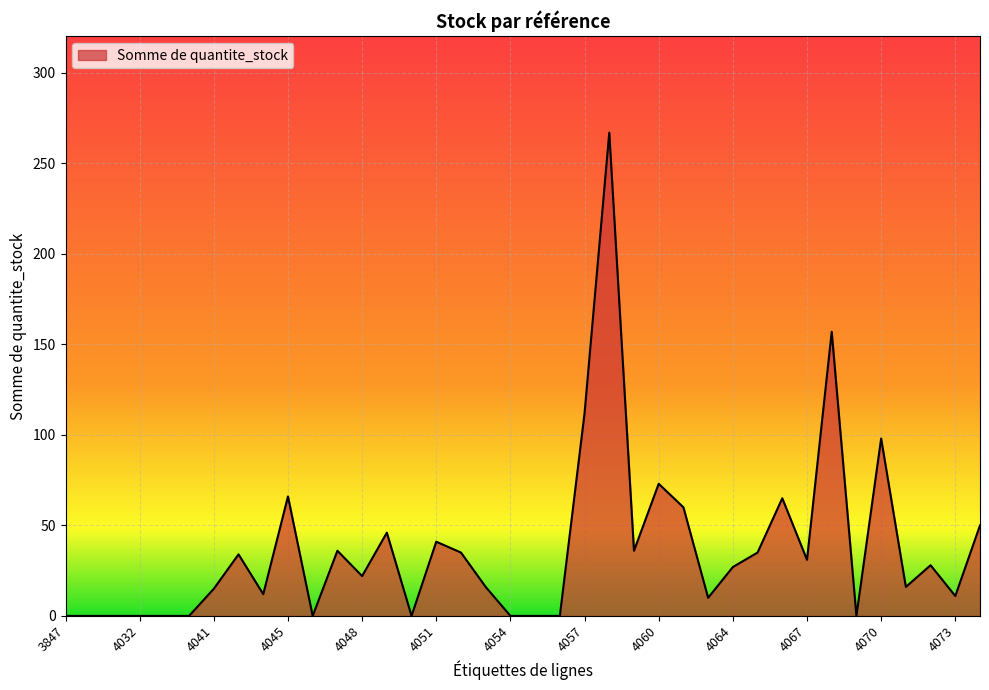

What is the maximum value shown in the chart?

267